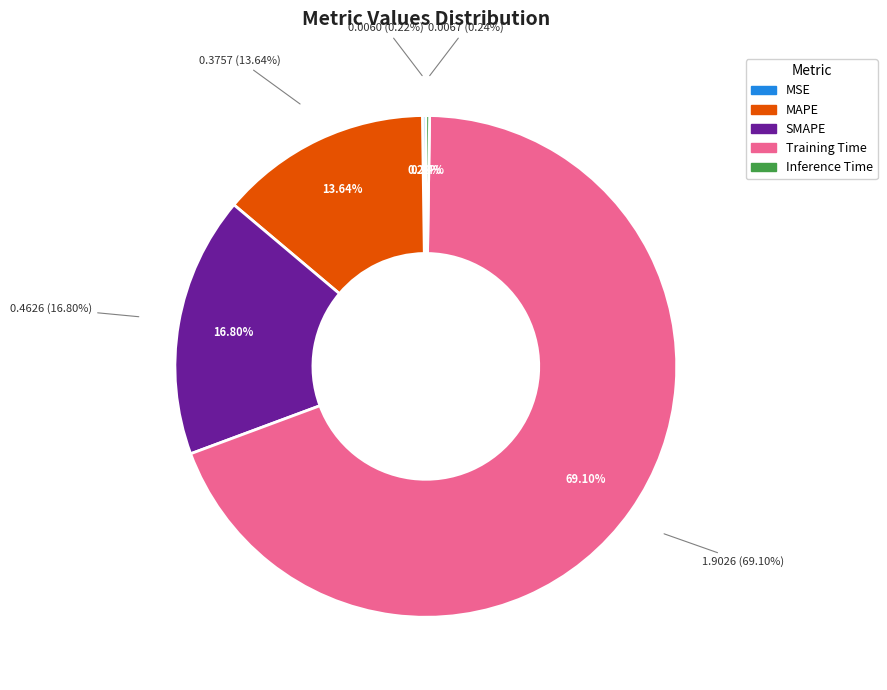

What is the smallest slice in the pie chart?

MSE